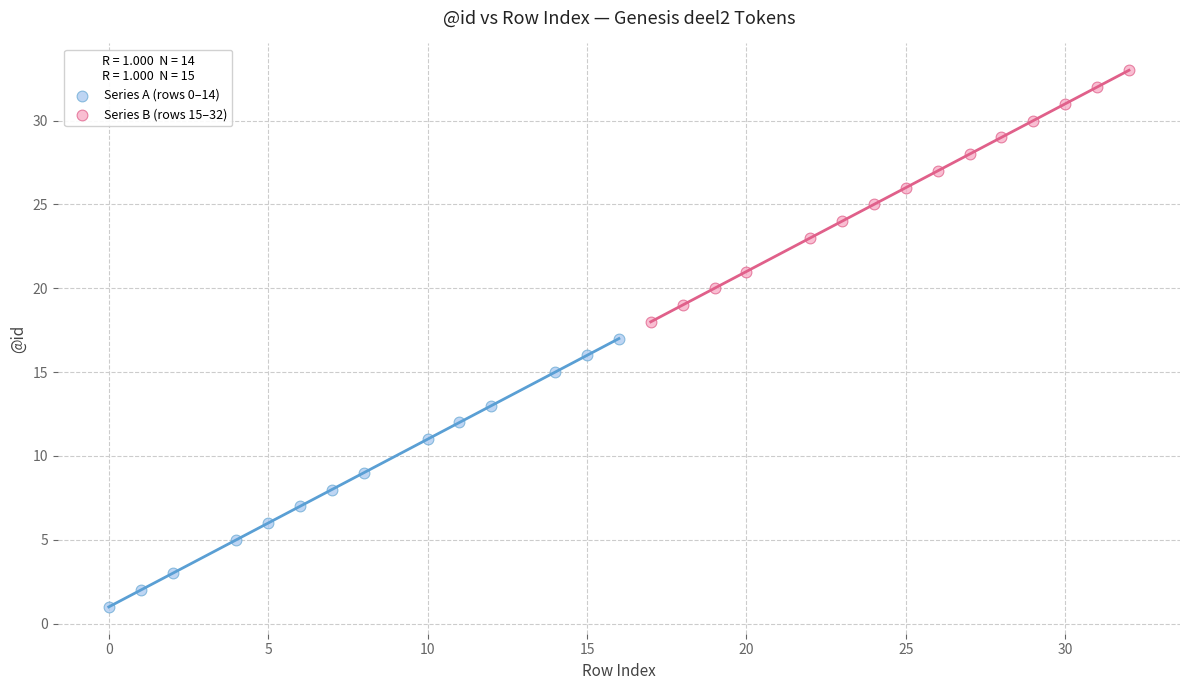

Which series has the widest spread of Y values?

Series A (rows 0–14)